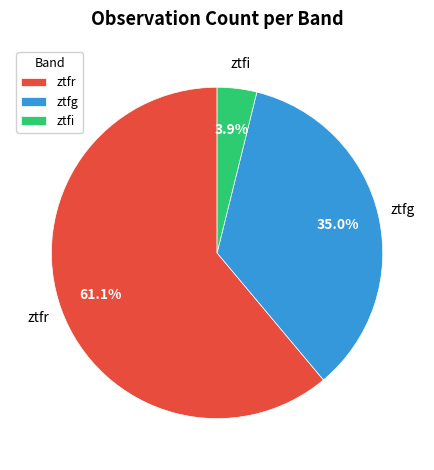

Which category has the smallest portion of the pie?

ztfi